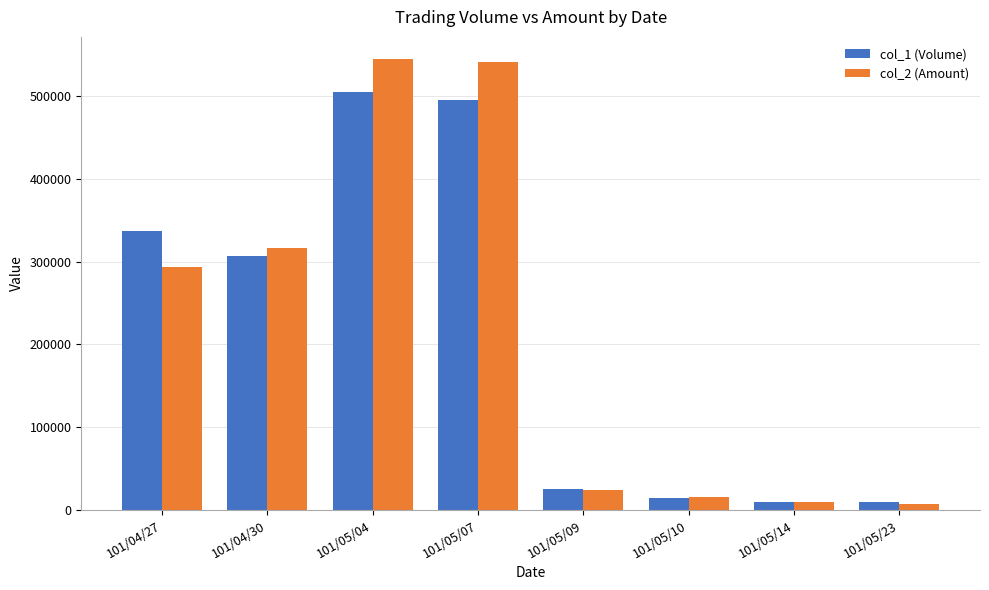

What is the difference between the maximum and second lowest values in the col_2 (Amount) series?

534710